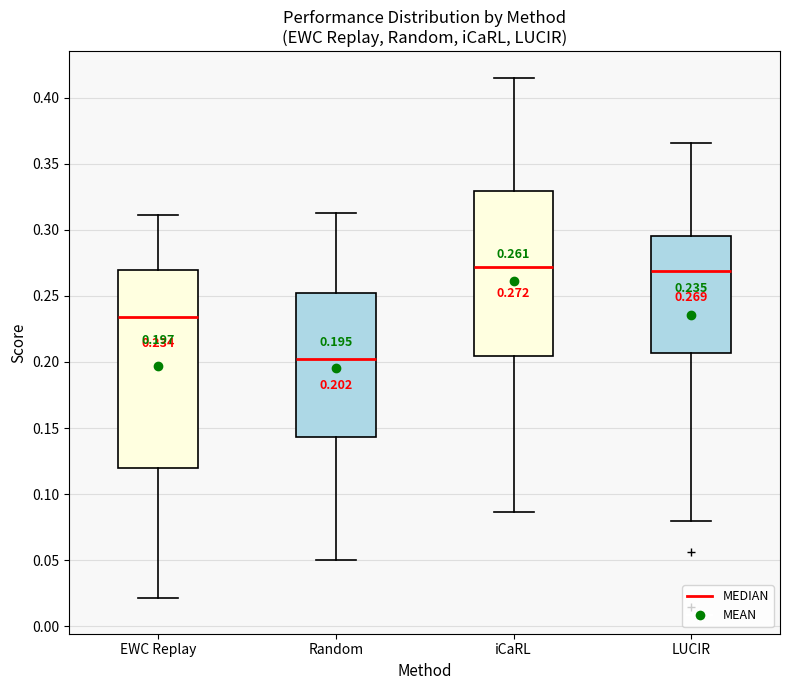

Which box's median line is the lowest?

Random